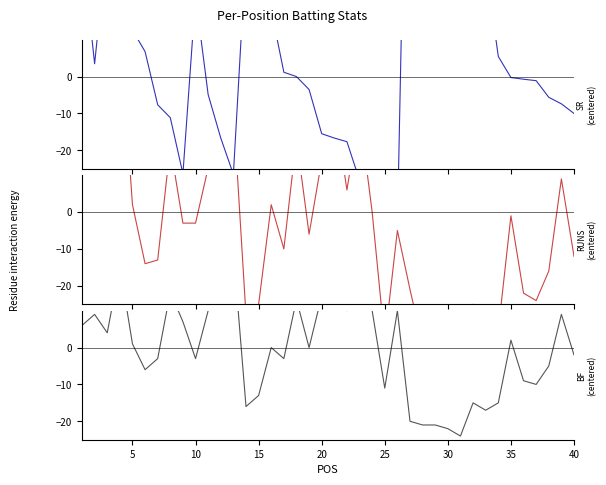

What is the spread (max minus min) of values at 12?

54.5